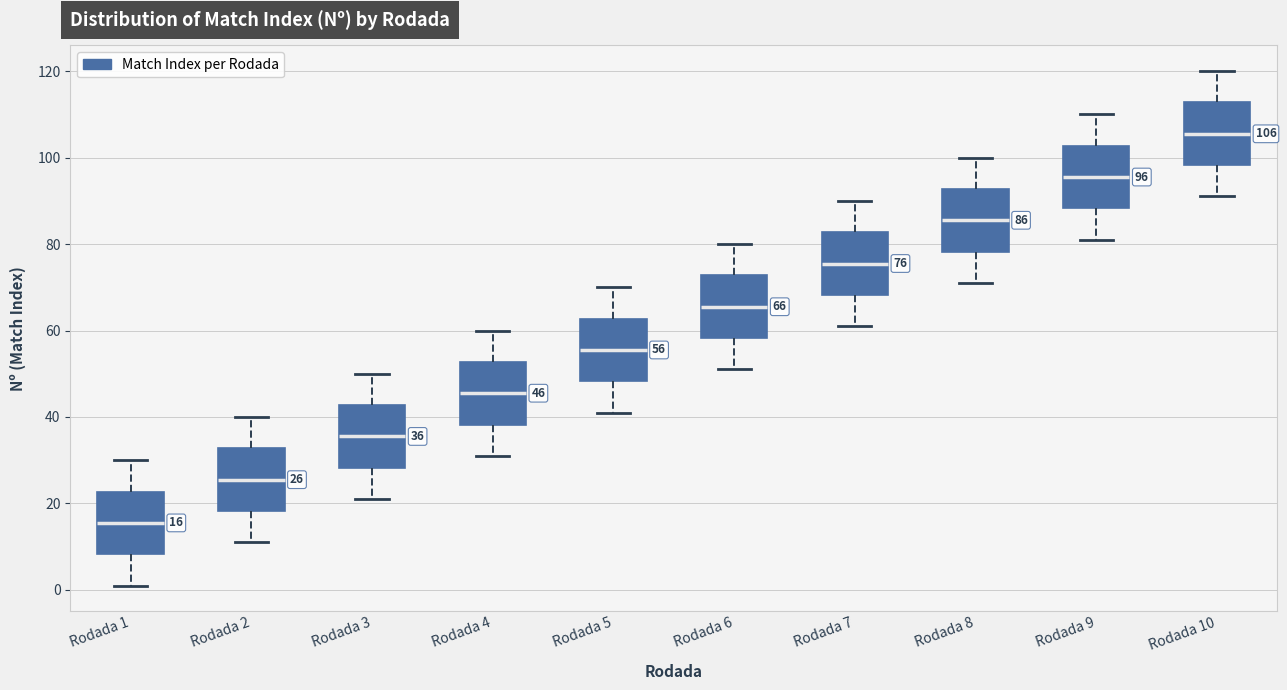

Which box has the highest median line?

Rodada 10